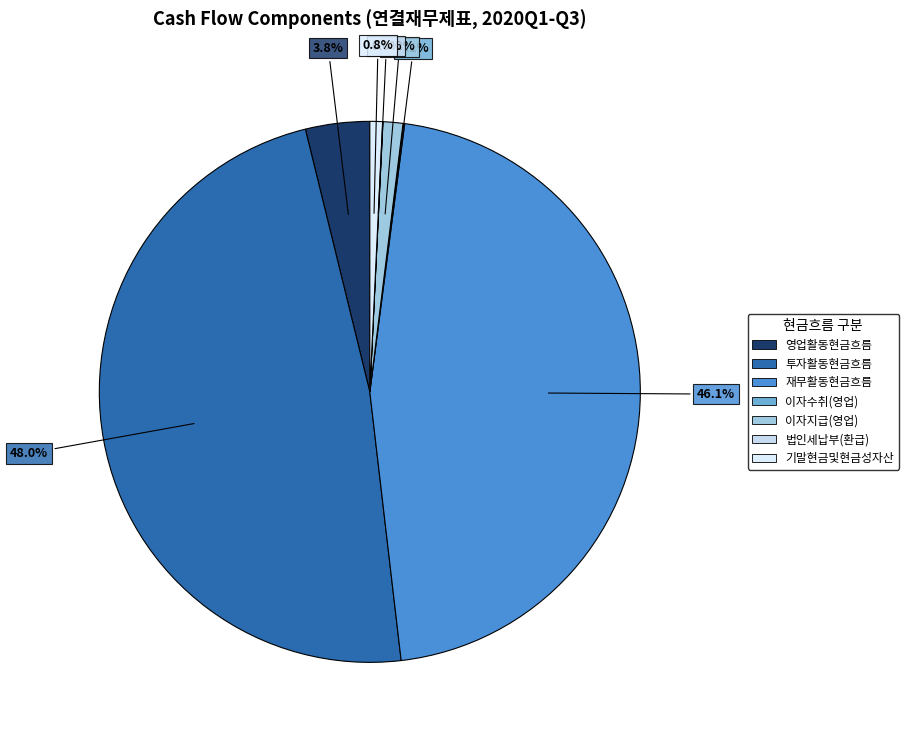

To the nearest percent, what is the average slice percentage?

14%